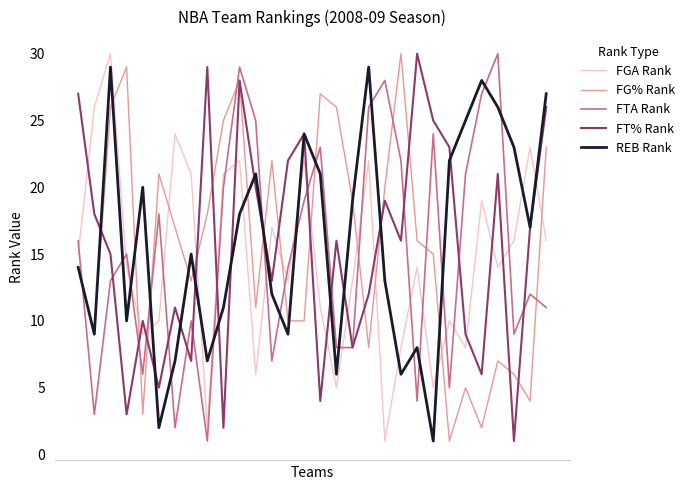

After their last crossing, which series has the higher values: FGA Rank or FTA Rank?

FGA Rank